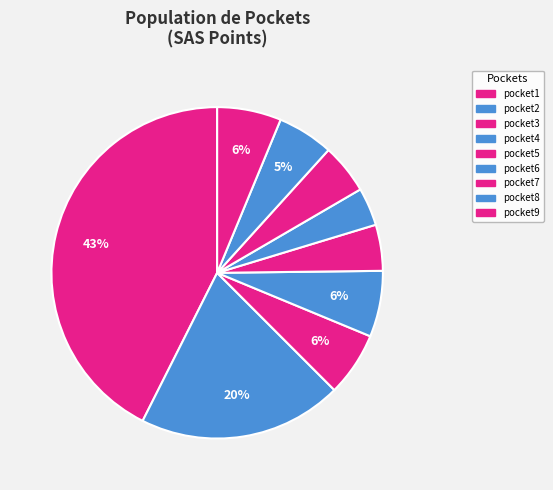

Count the number of slices in the pie.

9